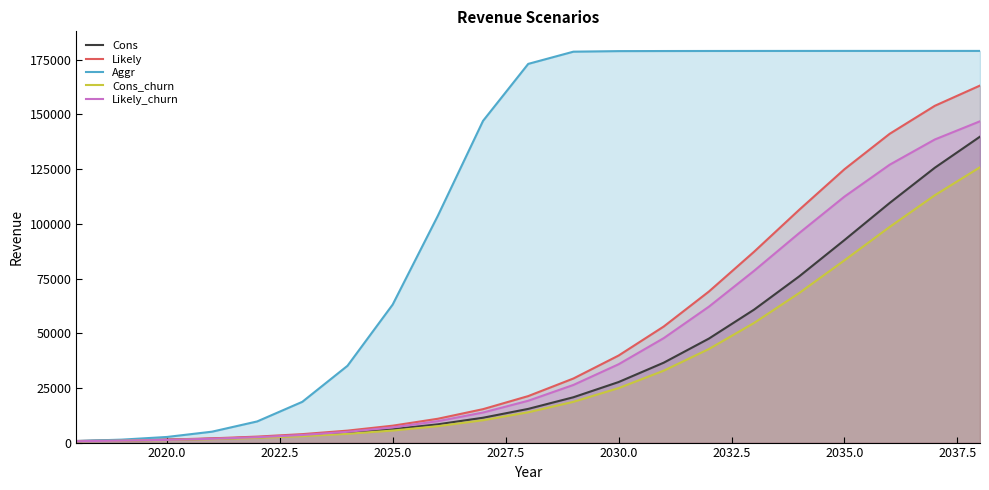

Is the value of Likely_churn at 2035.0 greater than the value of Cons_churn at 2025.0?

Yes